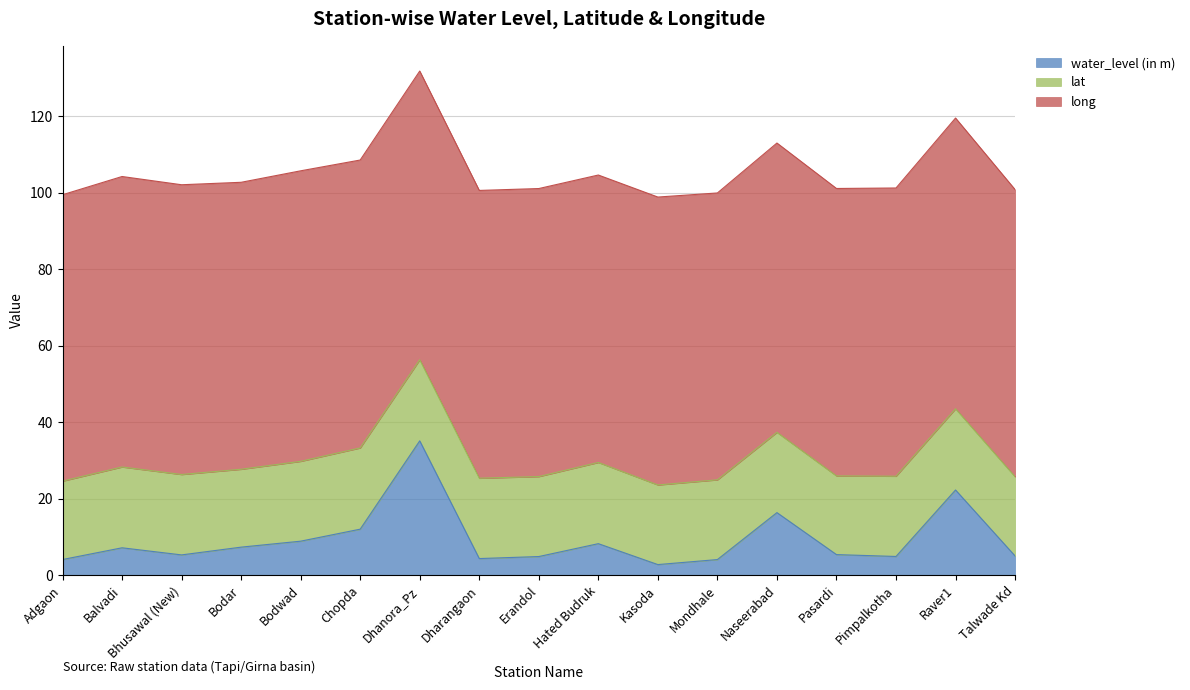

What are all the series names shown in the legend?

water_level (in m), lat, long